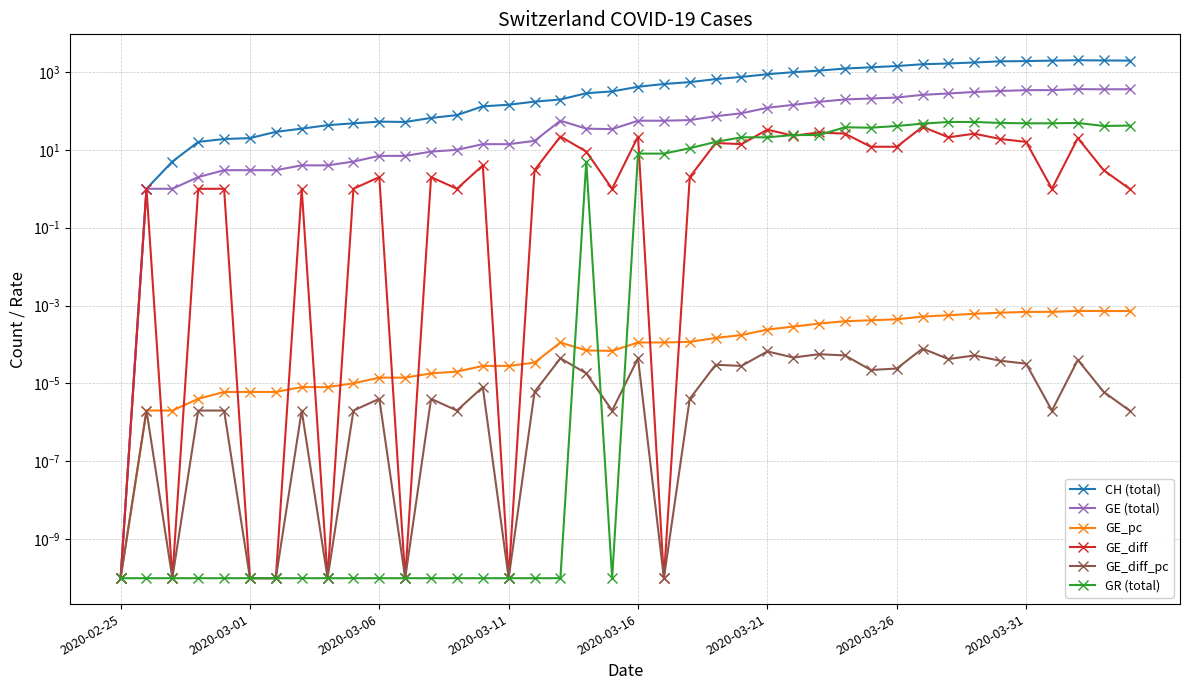

What are all the series names shown in the legend?

CH (total), GE (total), GE_pc, GE_diff, GE_diff_pc, GR (total)